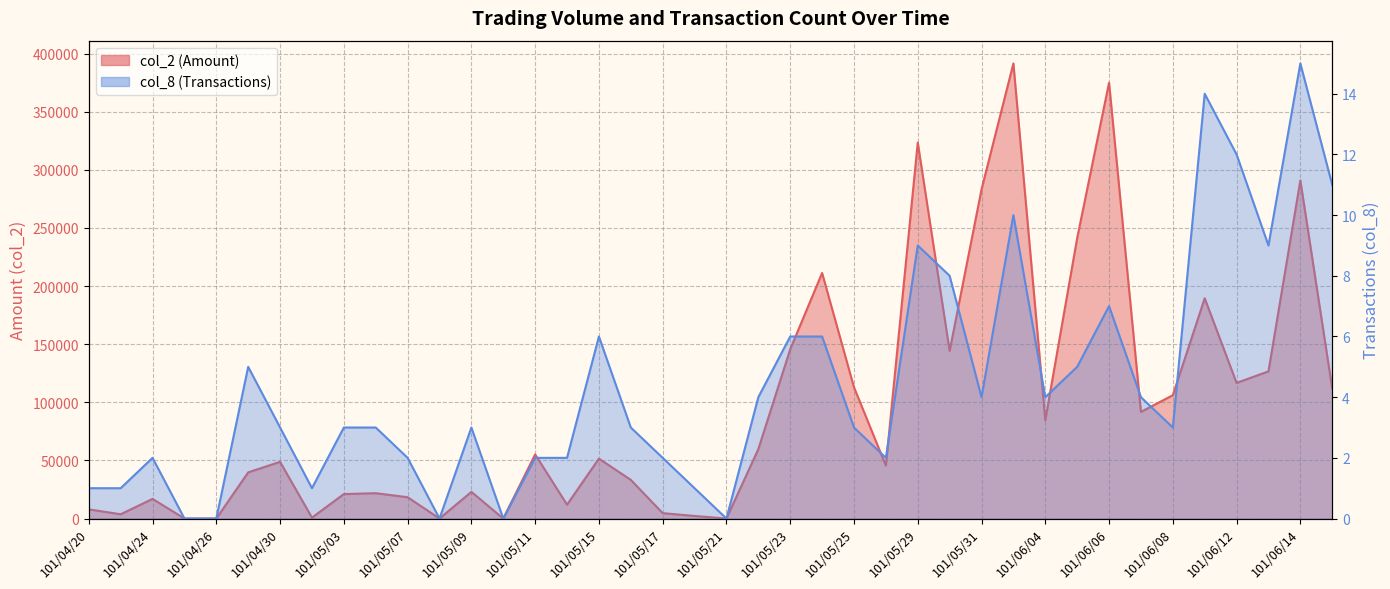

What position from the left is 101/05/09?

13